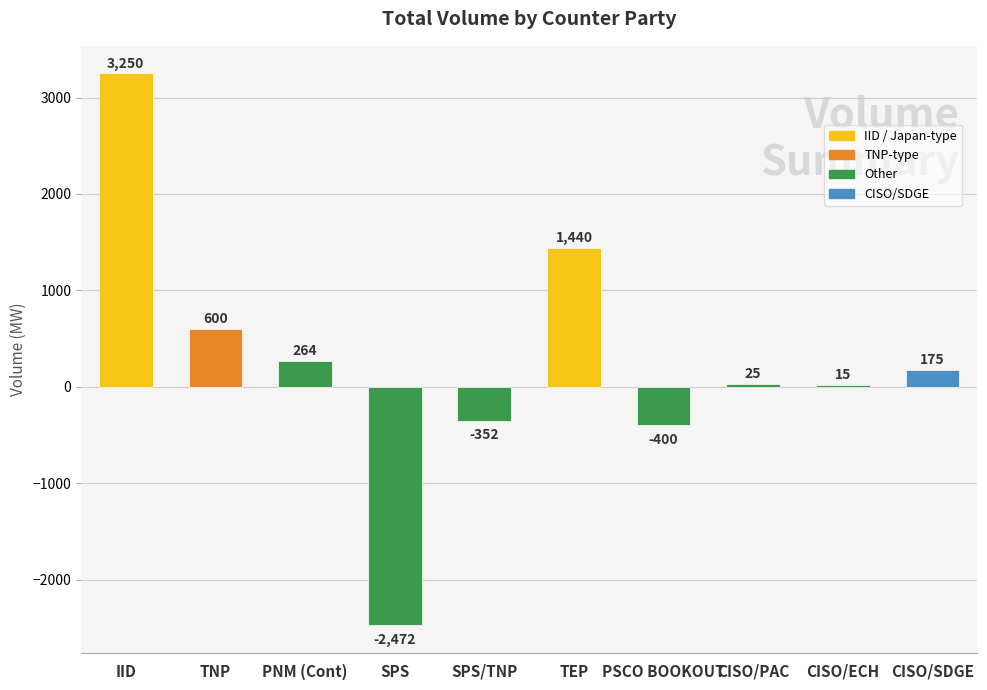

Read the value at PSCO BOOKOUT, to the nearest 10.

-400